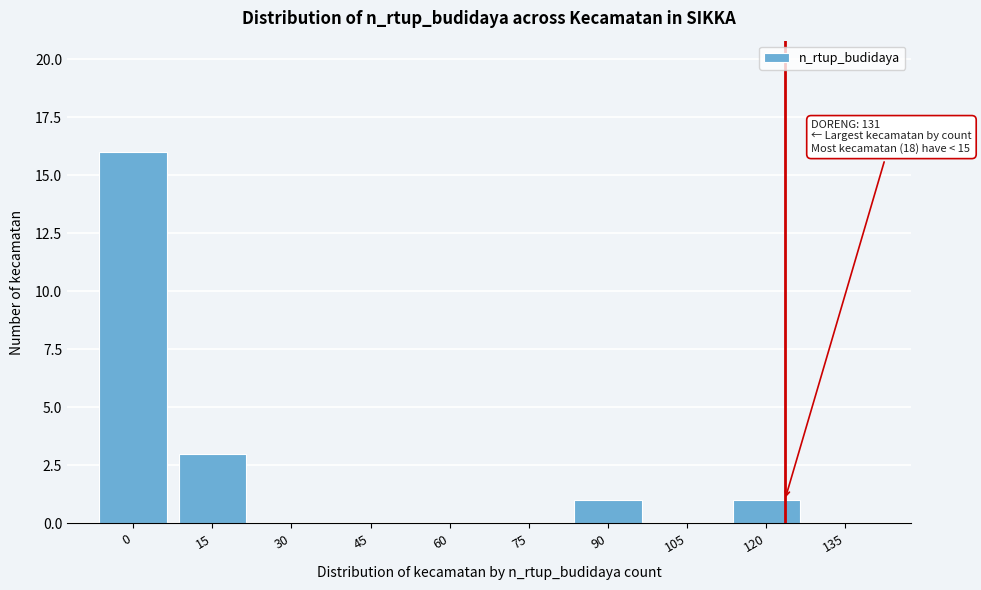

Reading right to left, list all the values displayed in this chart.

135=0	120=1	105=0	90=1	75=0	60=0	45=0	30=0	15=3	0=16